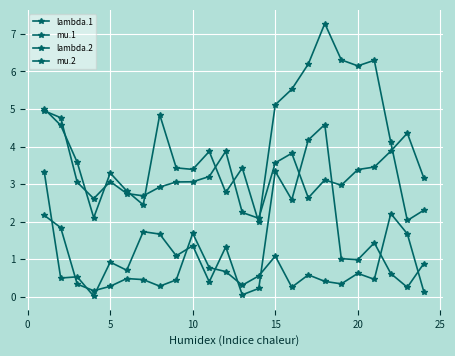

How many values in the lambda.2 series are below 3?

7